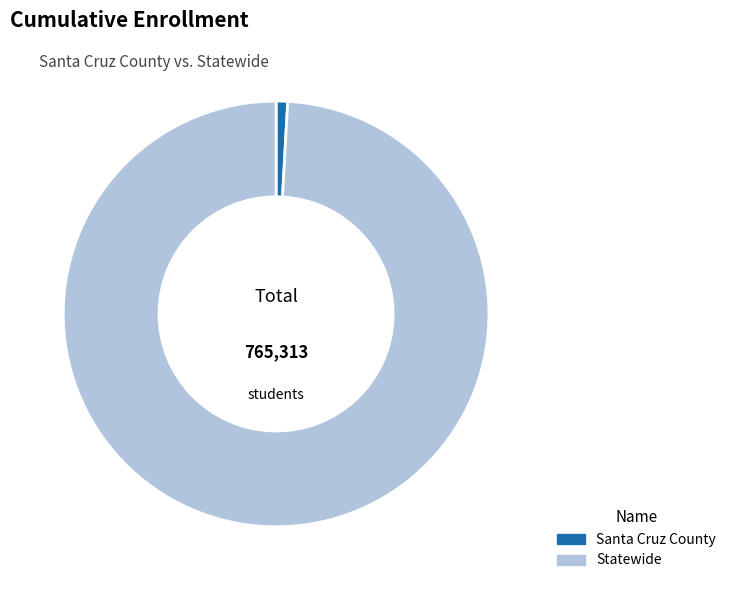

True or false: Statewide accounts for 99% of the total.

True